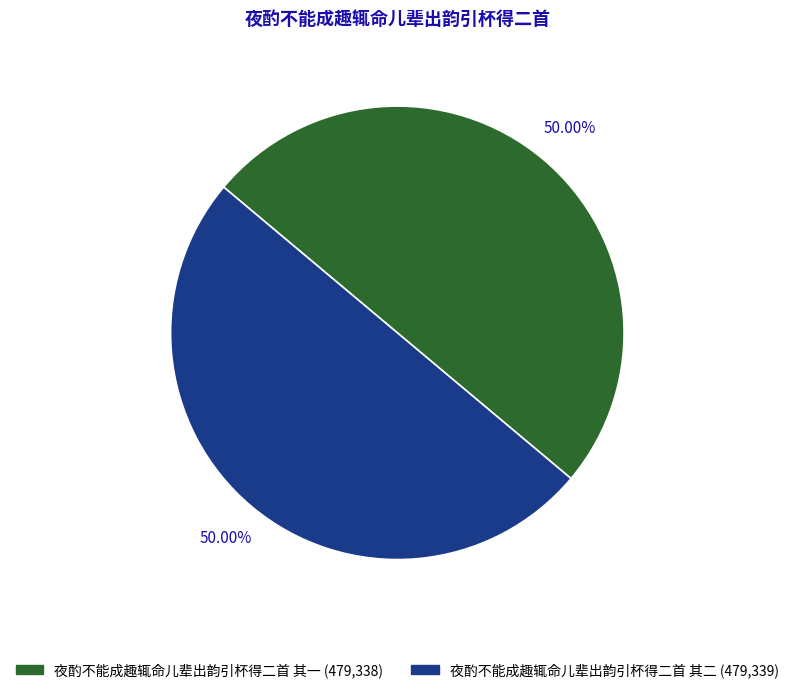

How many slices are in this pie chart?

2